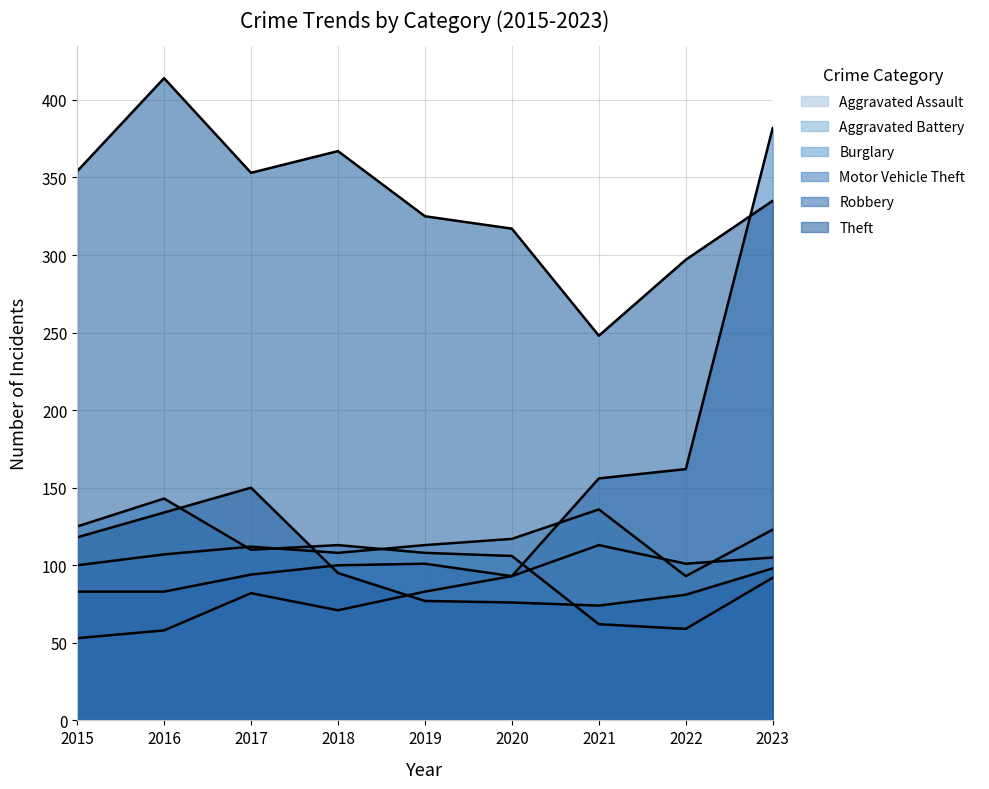

What is the spread (max minus min) of values at 2017?

271